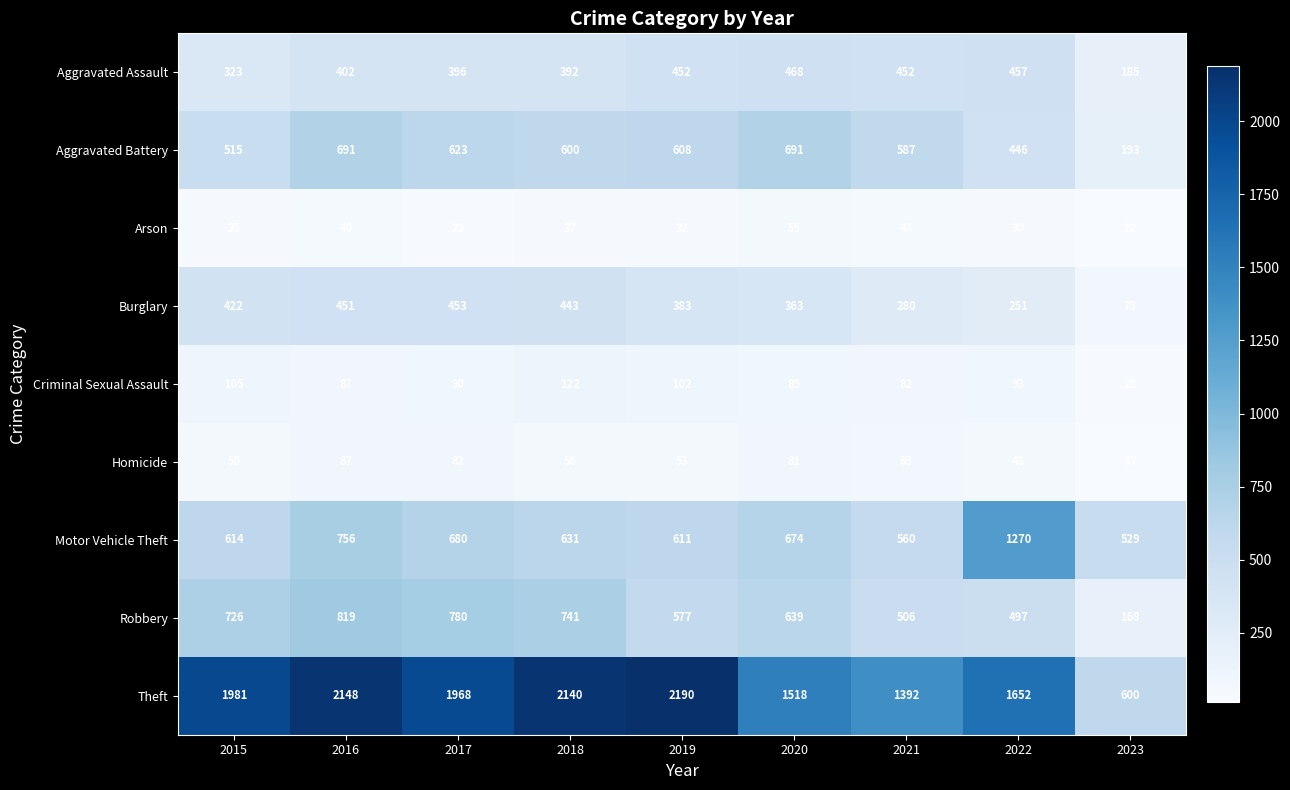

Rank the series by their maximum value, from highest to lowest.

Theft, Motor Vehicle Theft, Robbery, Aggravated Battery, Aggravated Assault, Burglary, Criminal Sexual Assault, Homicide, Arson